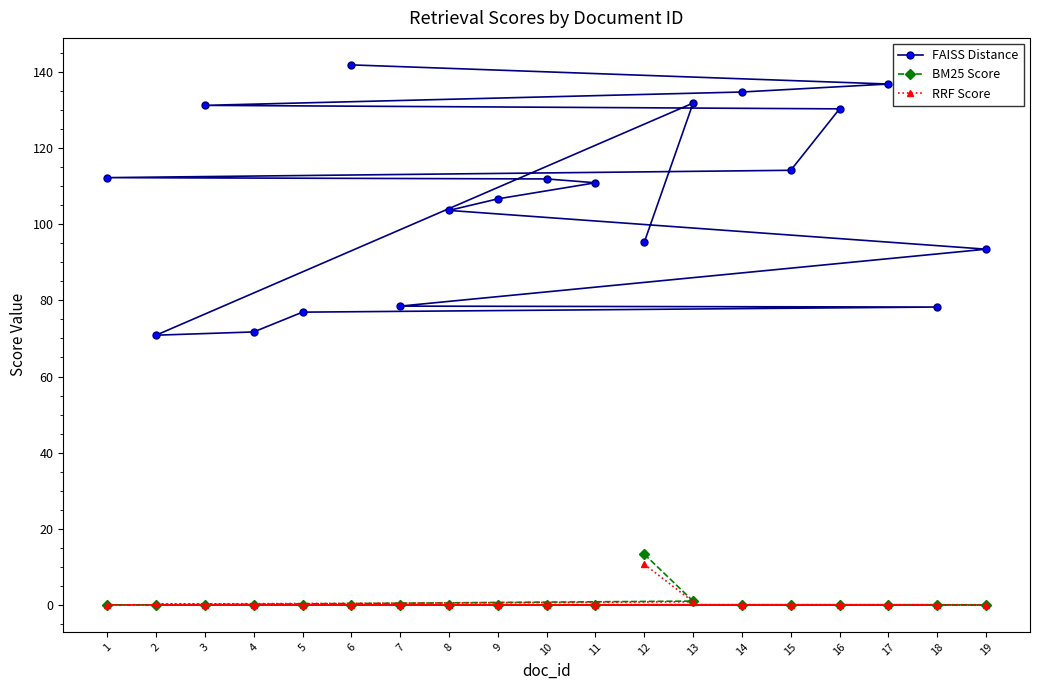

The FAISS Distance series shows 111.9 at 10. True or false?

True